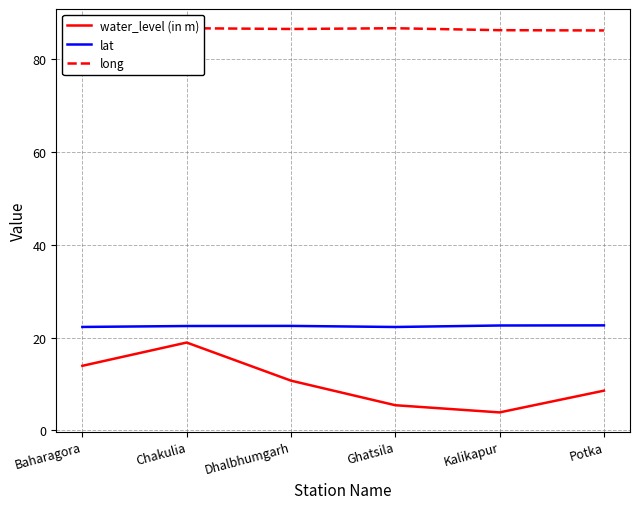

Between Ghatsila and Potka, which series saw the biggest shift?

water_level (in m)